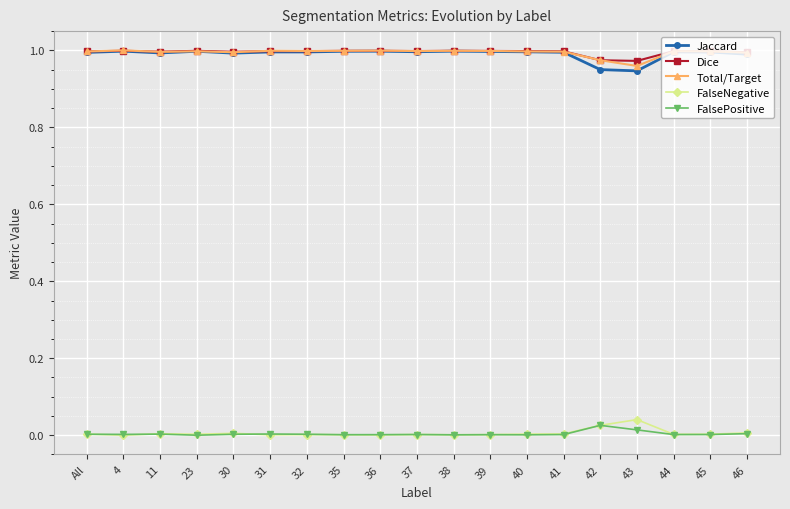

True or false: Jaccard and FalsePositive cross at least once.

False